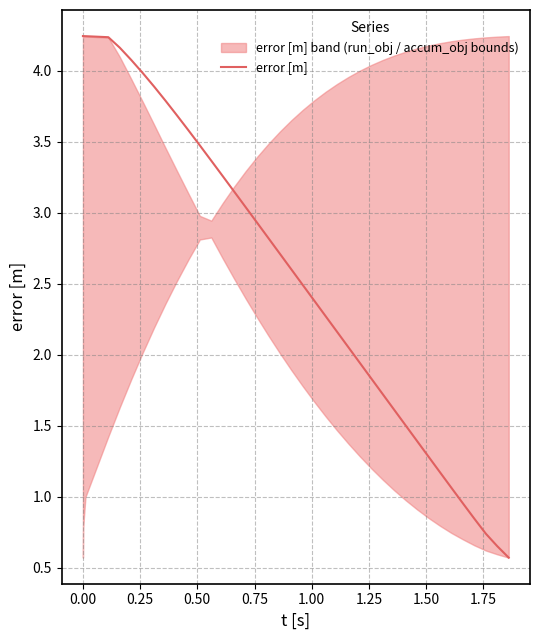

What is the lowest value of the error [m] series?

0.6